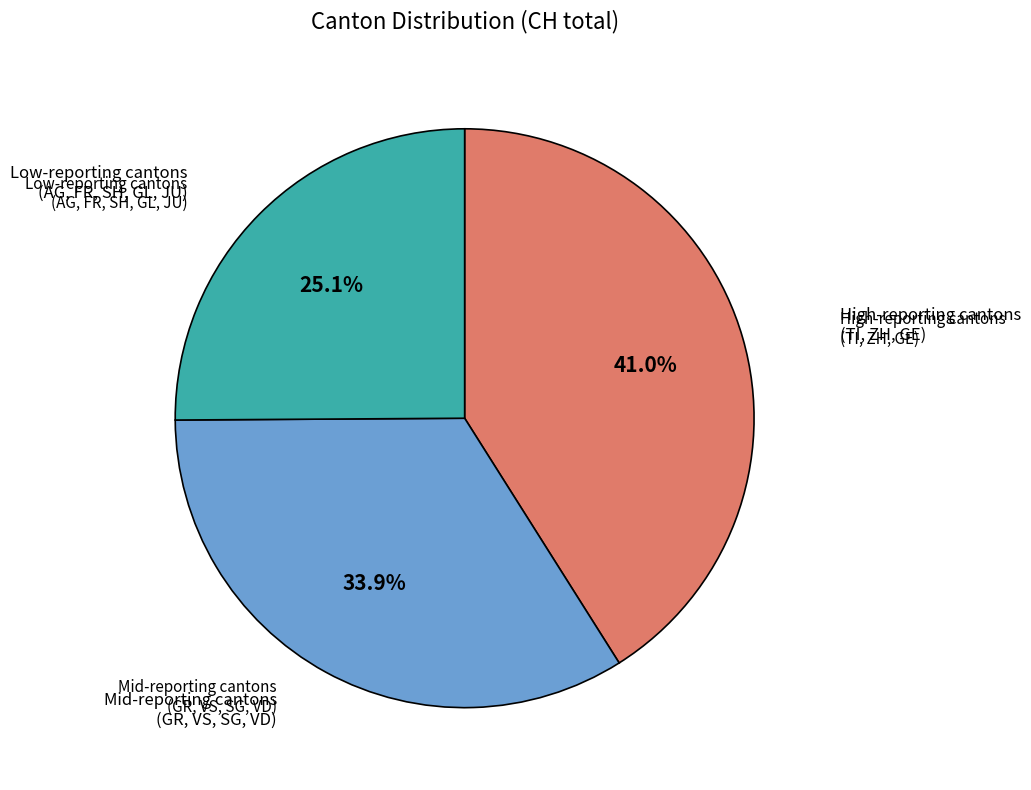

Is there a majority slice in this chart?

No